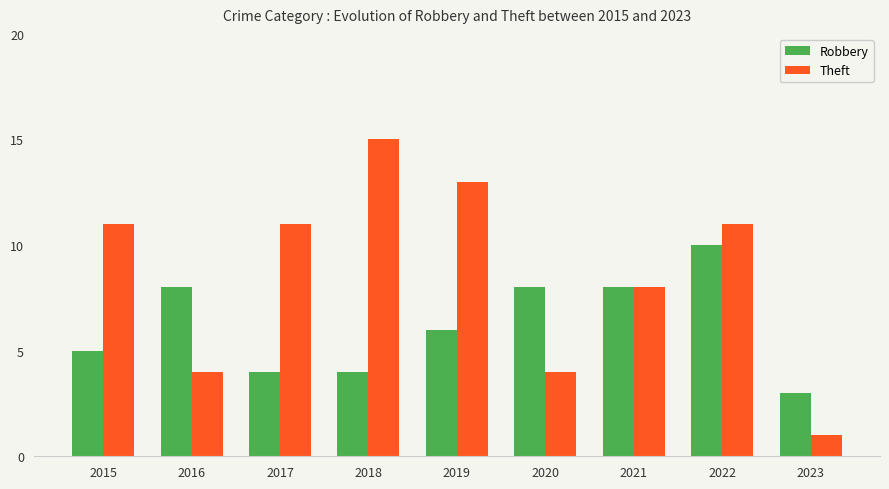

Is it true that Theft equals 13 at 2019?

True